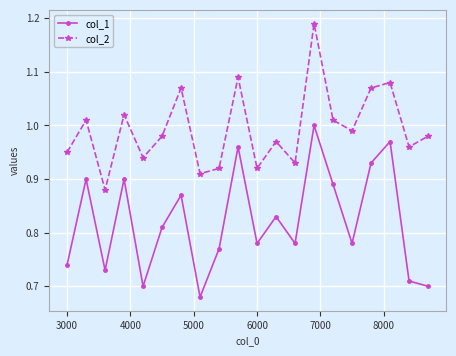

What is the difference between the maximum and minimum values in the col_2 series?

0.3